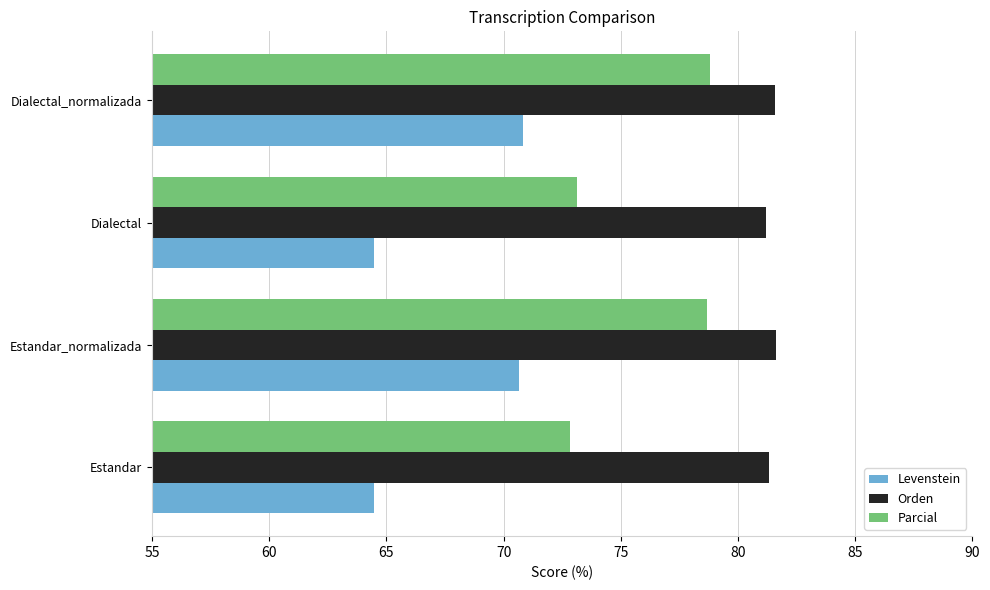

What is the difference between the second highest and second lowest values in the Parcial series?

5.5